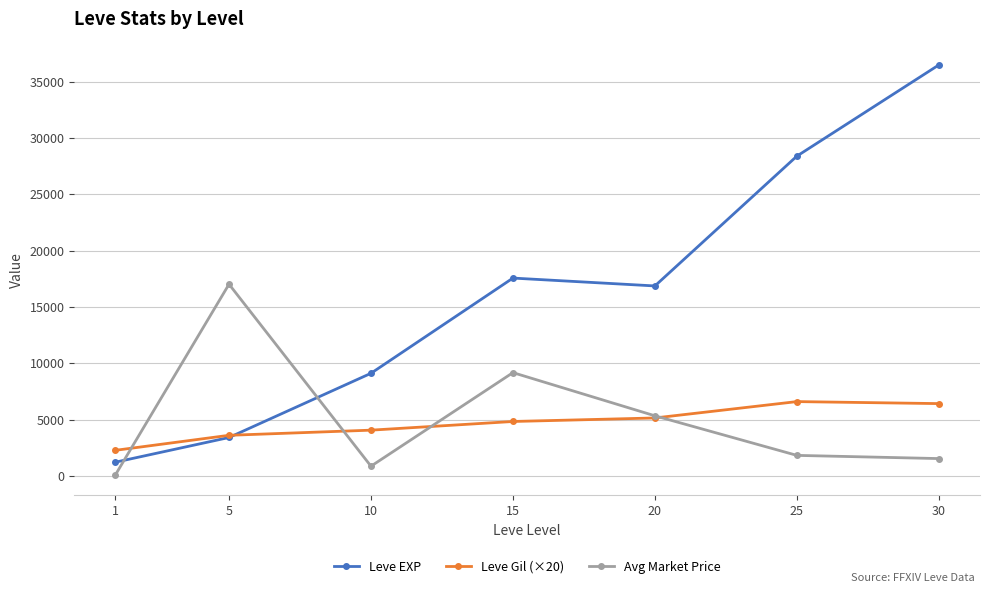

How many lines are shown in the chart?

3